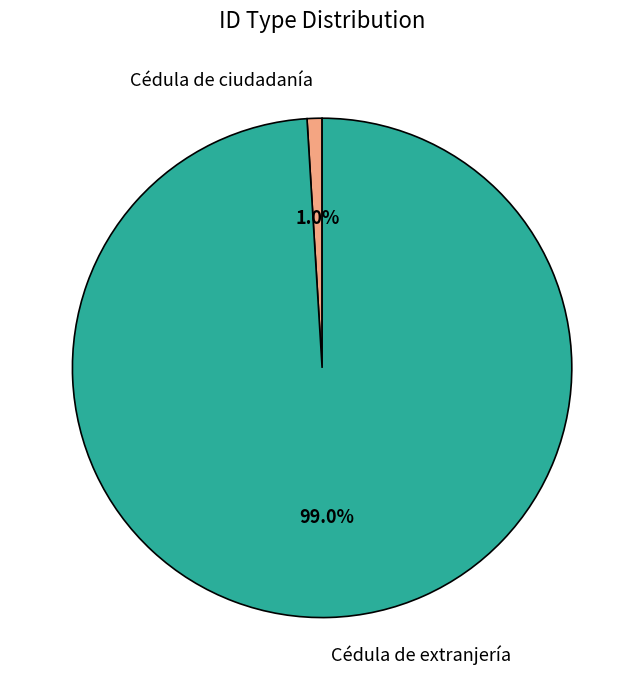

How many segments does this pie chart have?

2